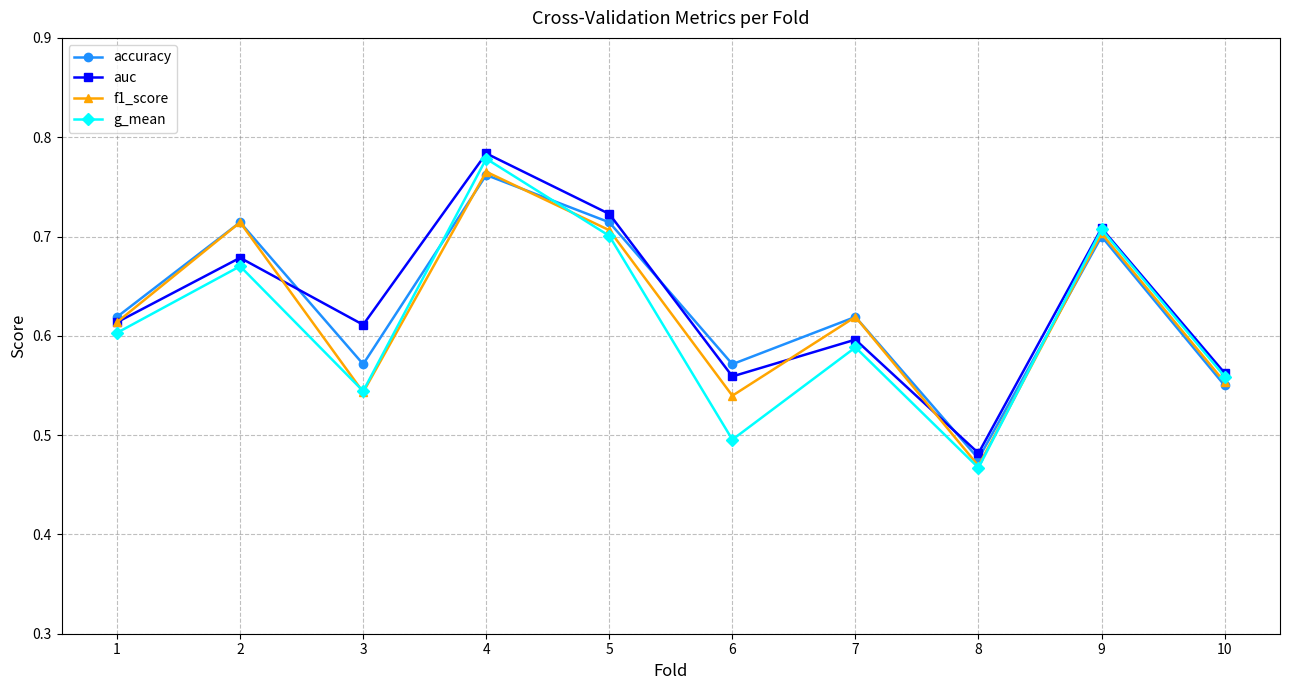

What is the difference between the f1_score values at 9 and 6?

0.2